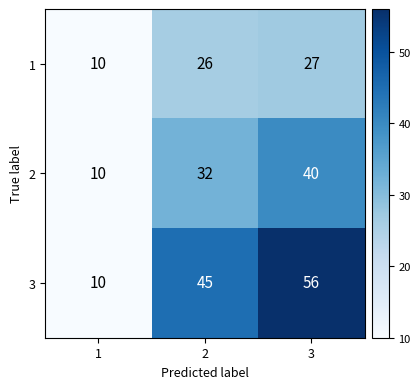

Read the 2 value at 3, to the nearest 10.

40